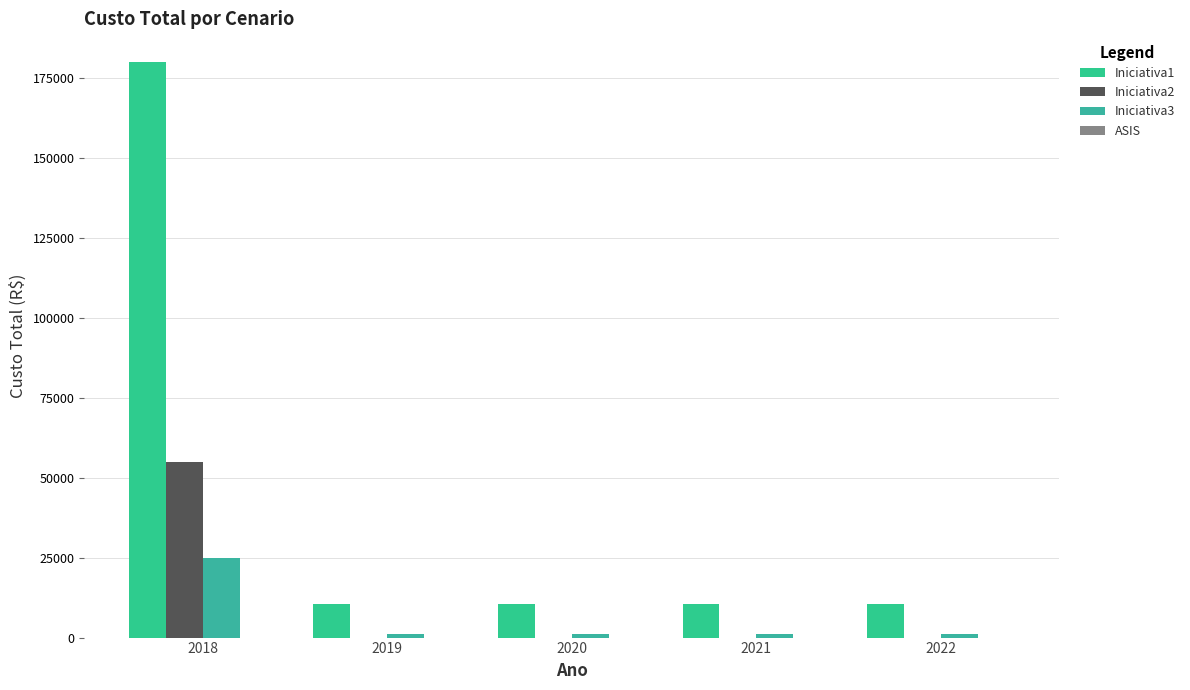

How many groups of bars are there?

5